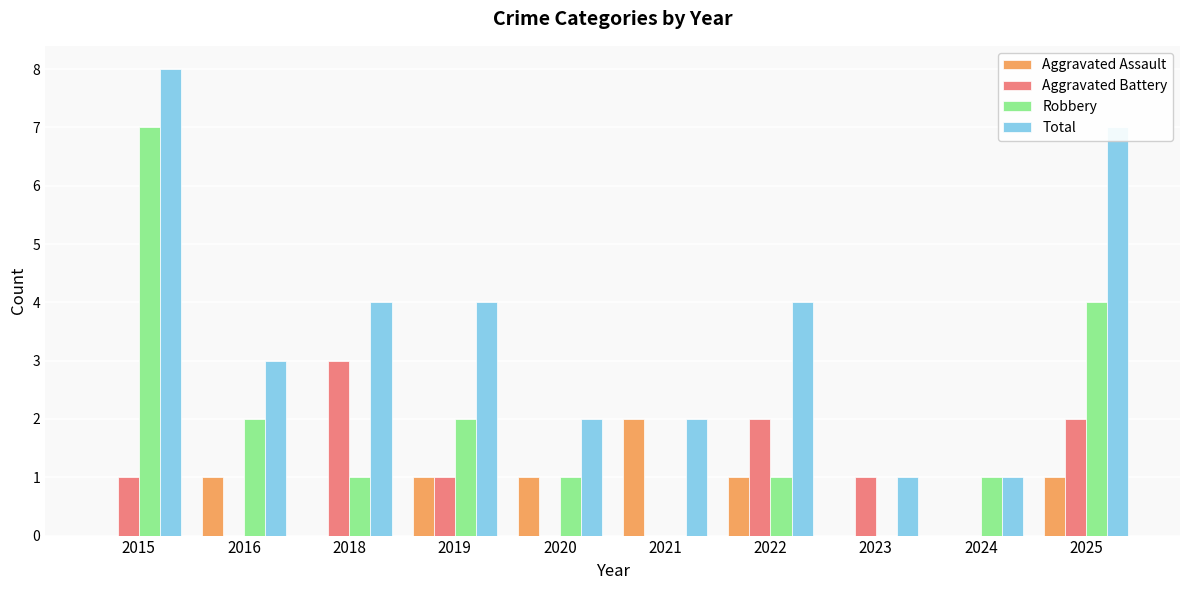

How many groups of bars are there?

10